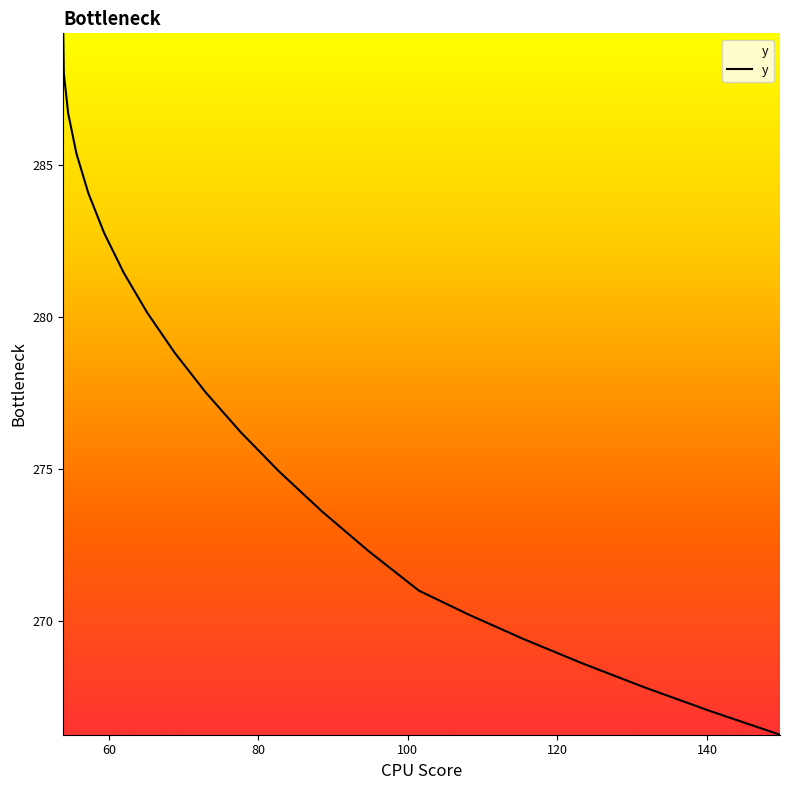

What is the difference between the maximum and minimum values?

23.1